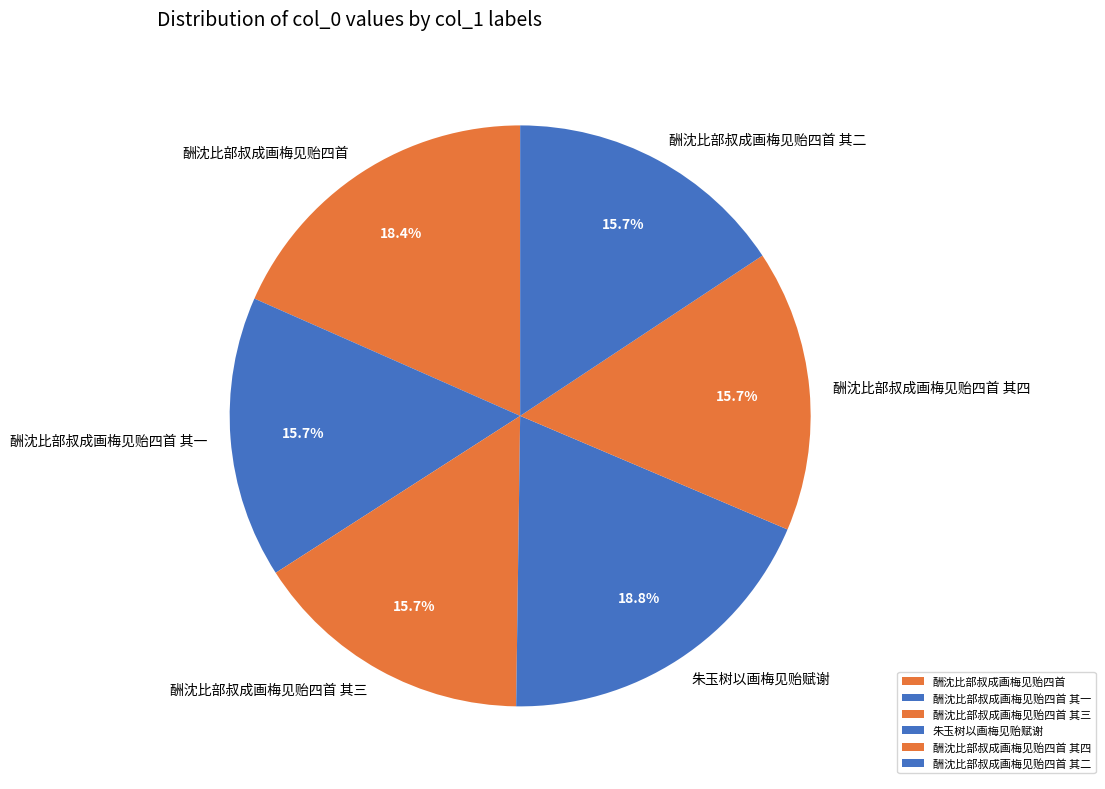

Combined, do 酬沈比部叔成画梅见贻四首 and 朱玉树以画梅见贻赋谢 account for over 50%?

No